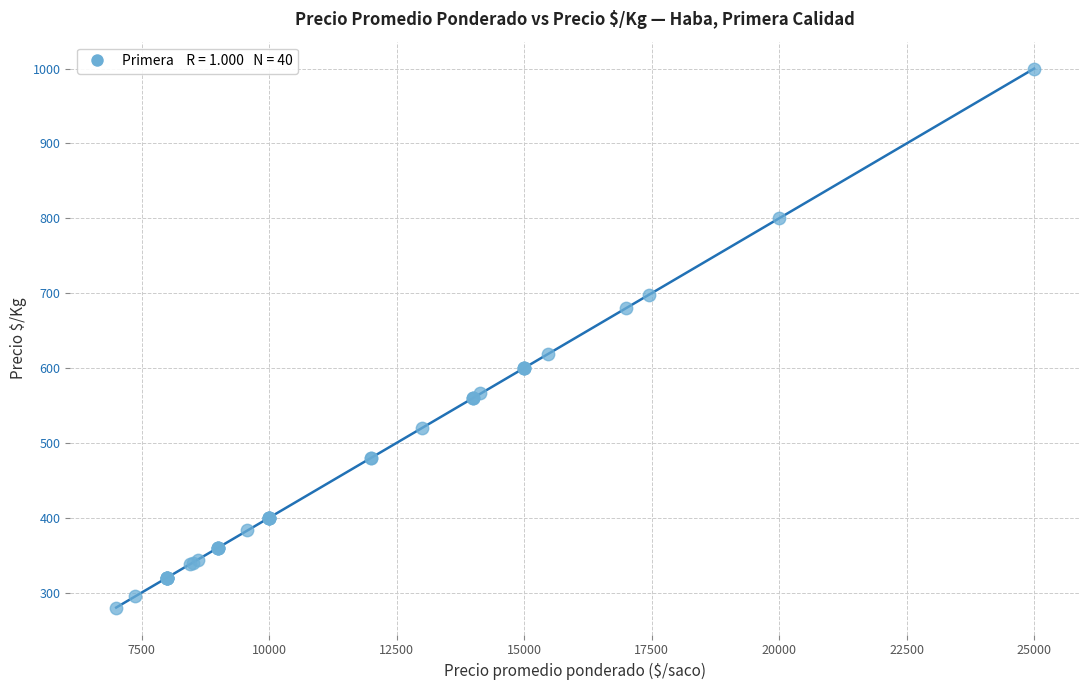

What Y value in the scatter plot is closest to 640?

619